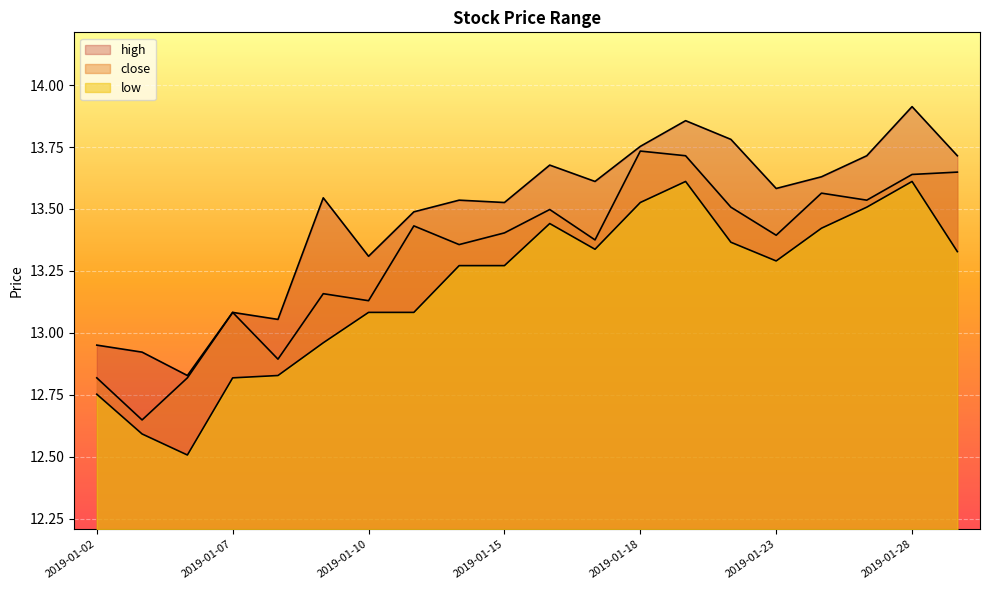

What is the value of the high point at the 10th from the left?

13.5